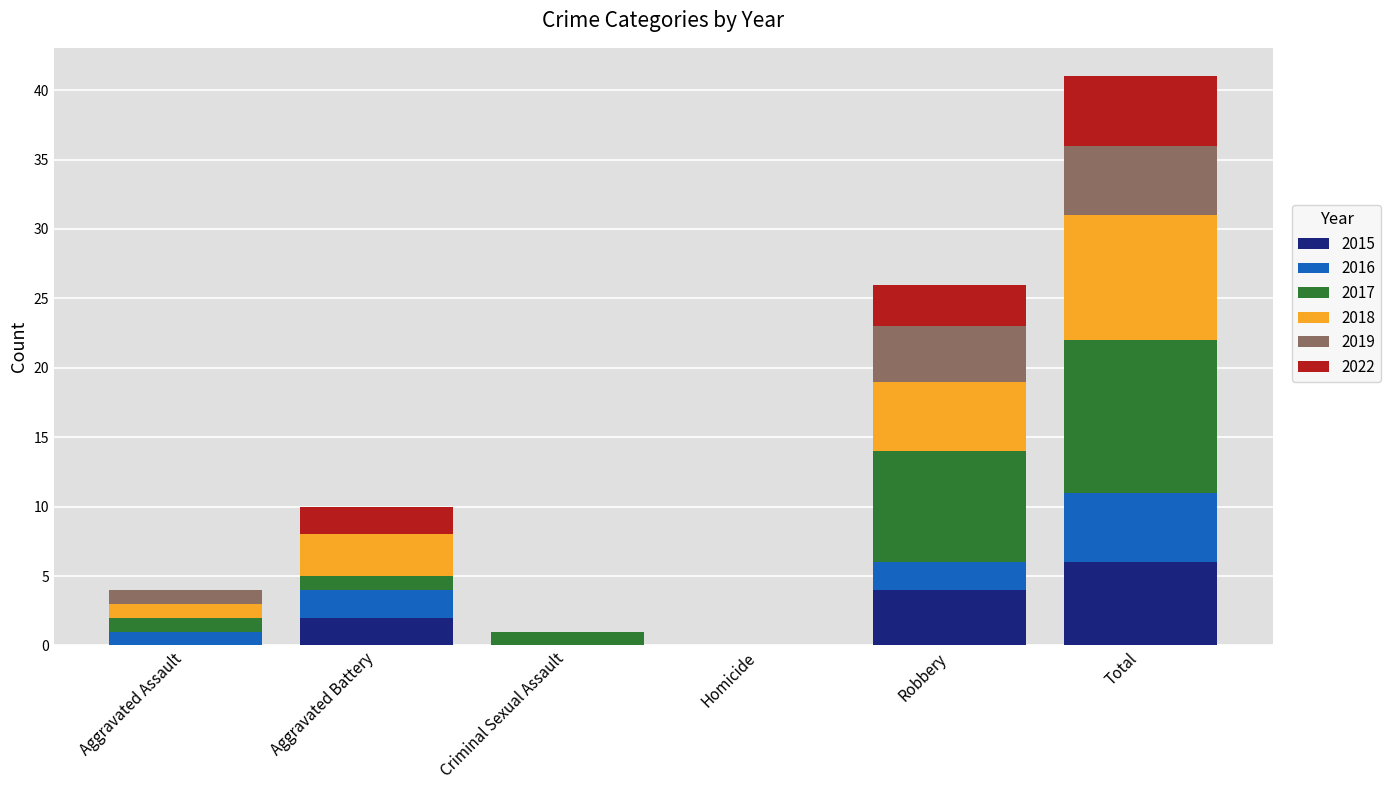

At which category is the sum across all series the highest?

Total